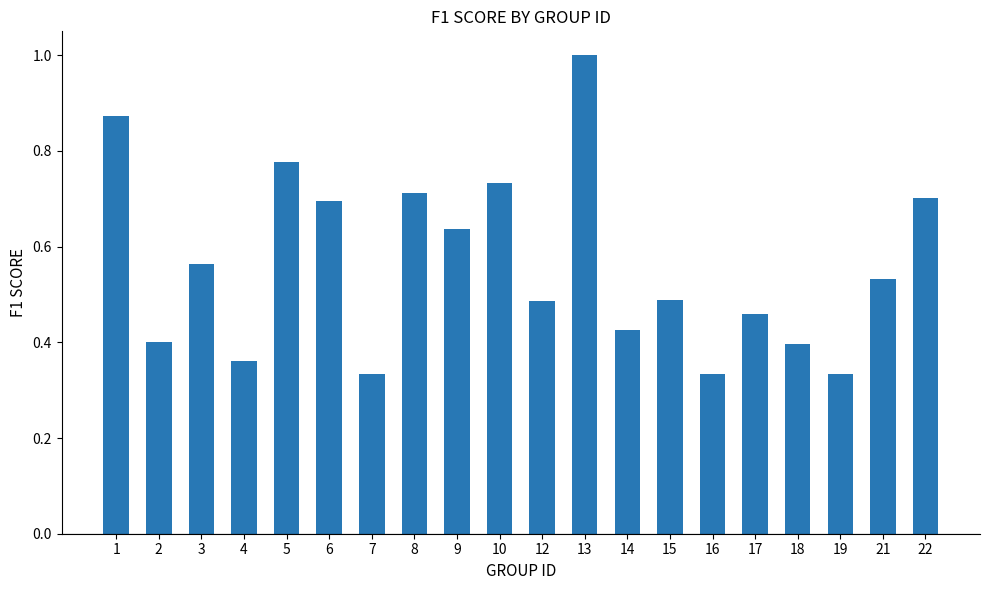

What is the sum of the values at 9 and 4?

1.0